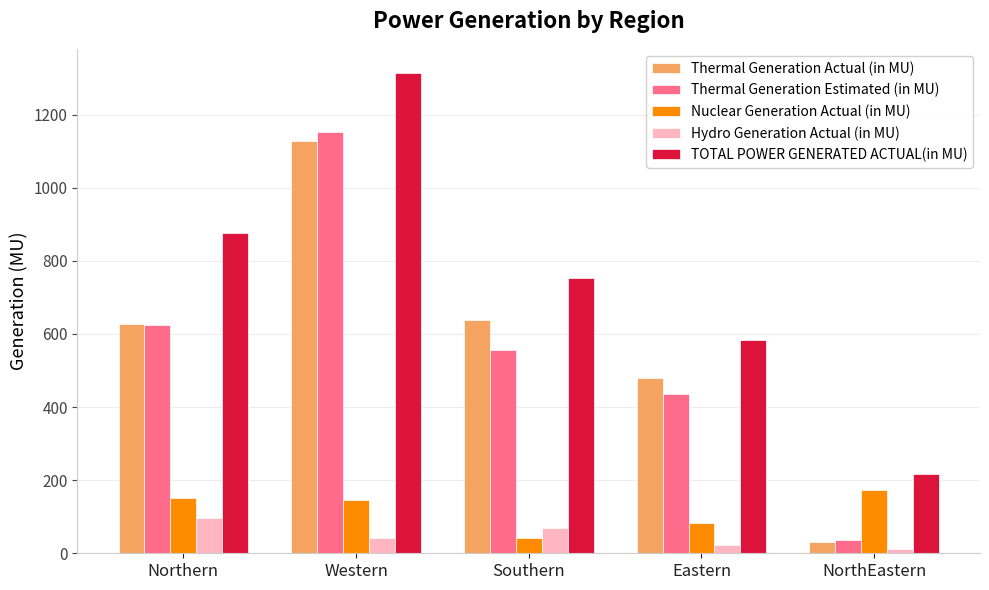

Reading right to left, what are all the values shown in this chart?

Thermal Generation Actual (in MU): NorthEastern=31.9	Eastern=478.6	Southern=638.8	Western=1127.9	Northern=626.6
Thermal Generation Estimated (in MU): NorthEastern=35.8	Eastern=435.9	Southern=556.7	Western=1152.3	Northern=625.2
Nuclear Generation Actual (in MU): NorthEastern=173.0	Eastern=83.0	Southern=43.0	Western=145.0	Northern=152.0
Hydro Generation Actual (in MU): NorthEastern=11.3	Eastern=21.8	Southern=70.0	Western=41.2	Northern=96.2
TOTAL POWER GENERATED ACTUAL(in MU): NorthEastern=216.2	Eastern=583.3	Southern=751.8	Western=1314.1	Northern=874.8